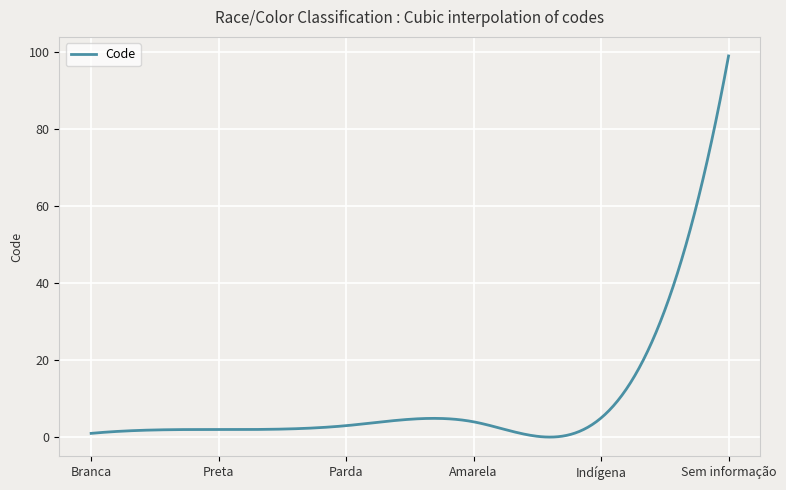

What is the greatest value displayed?

99.0